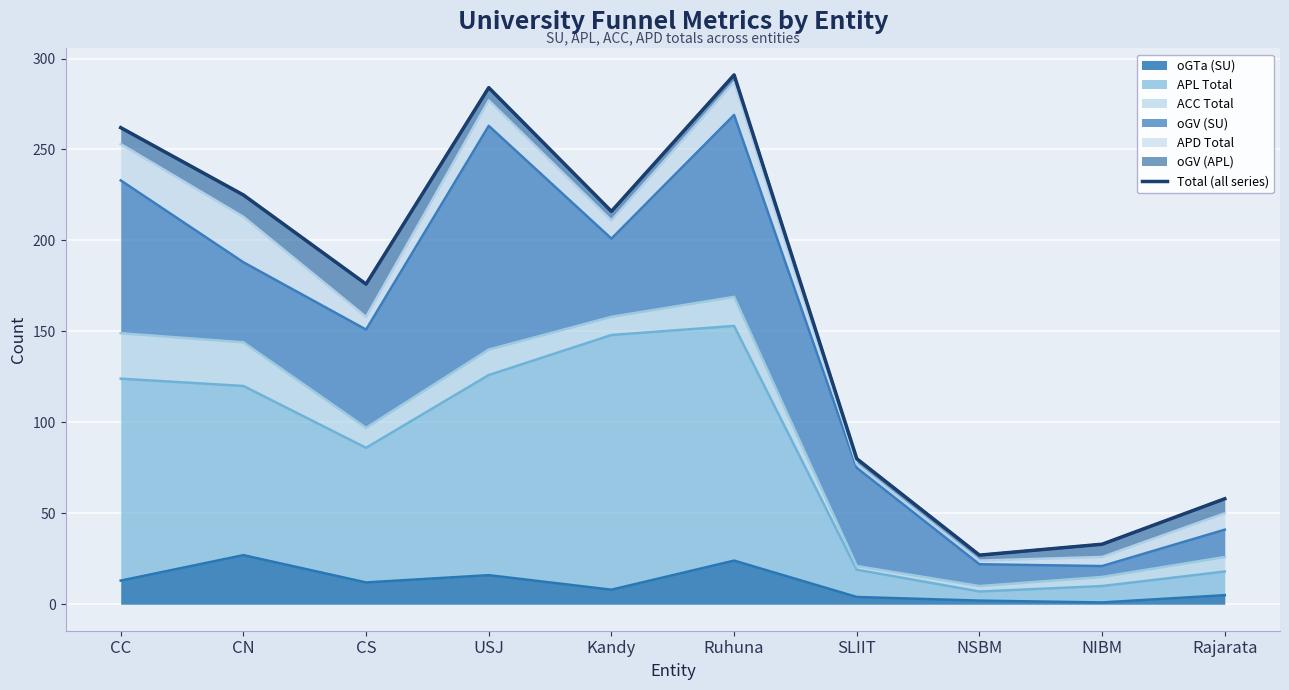

At which label is the value closest to 159?

CS